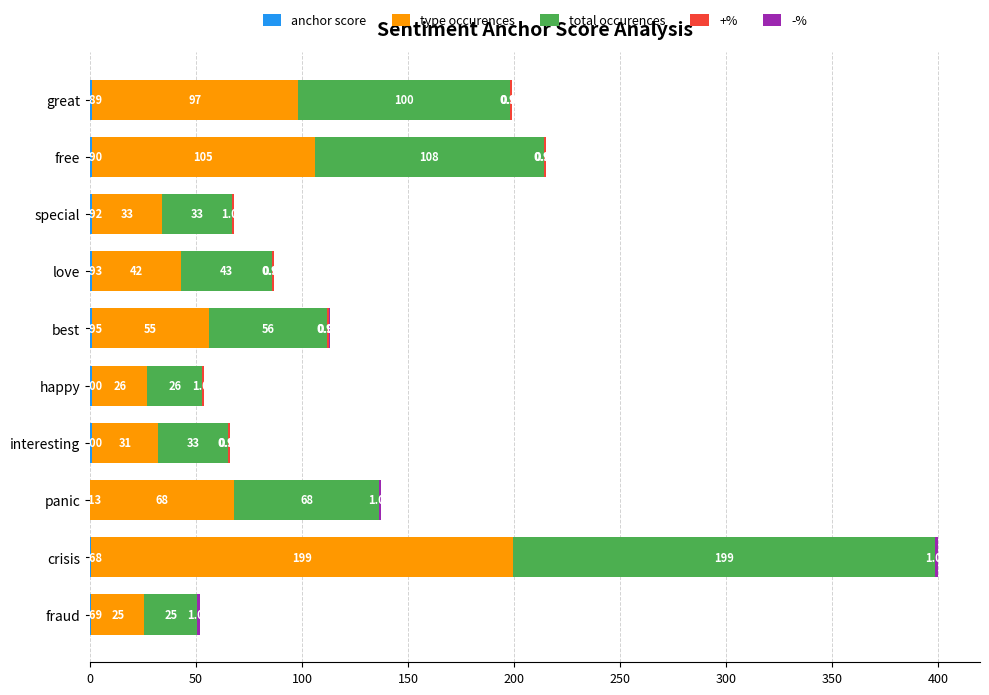

At which category is the sum across all series the highest?

crisis